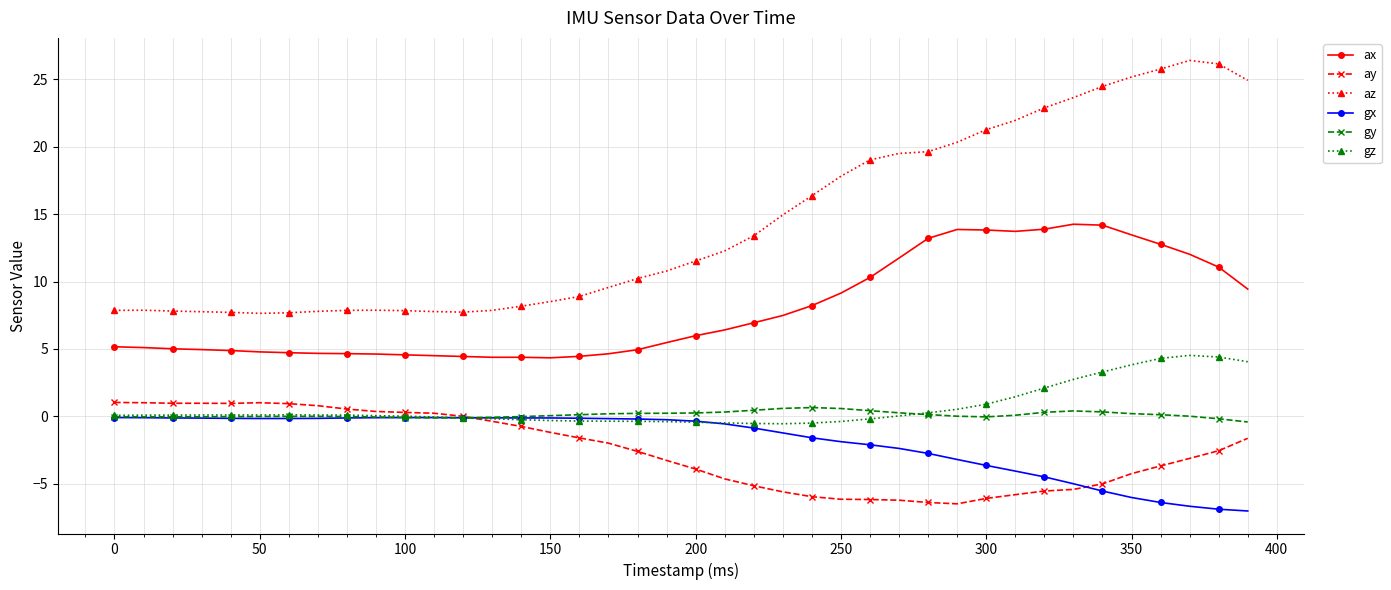

How many data points does each series have?

40